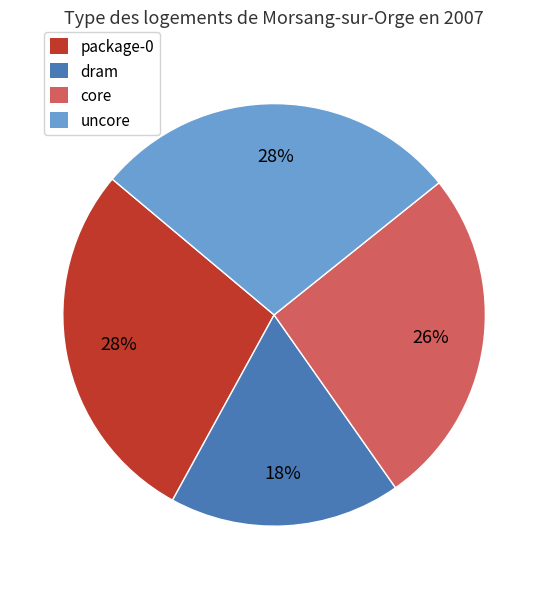

Which category has the smallest portion of the pie?

dram